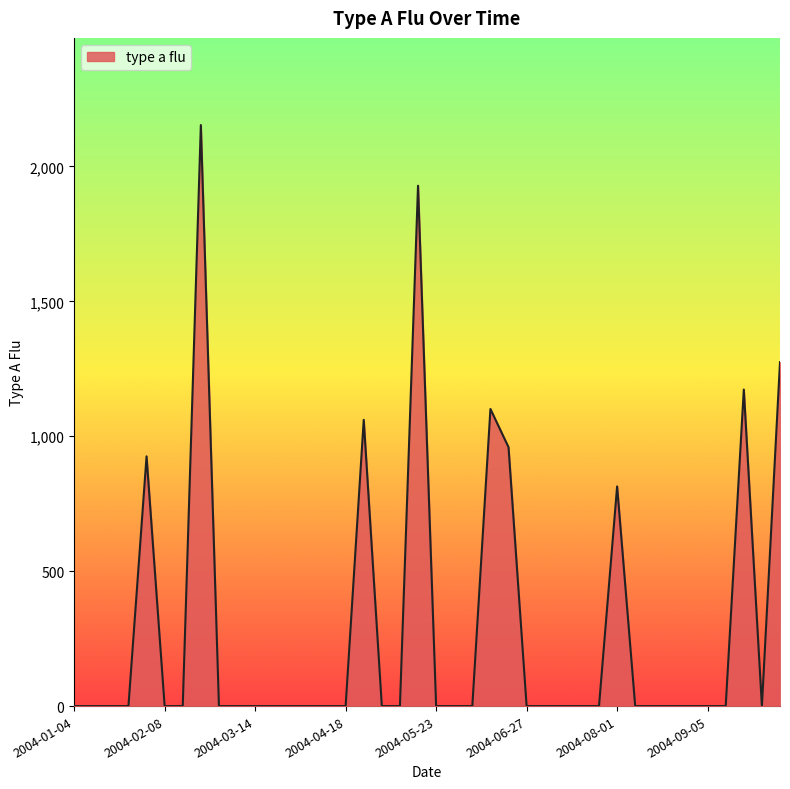

What is the difference between the maximum and minimum values?

2153.4